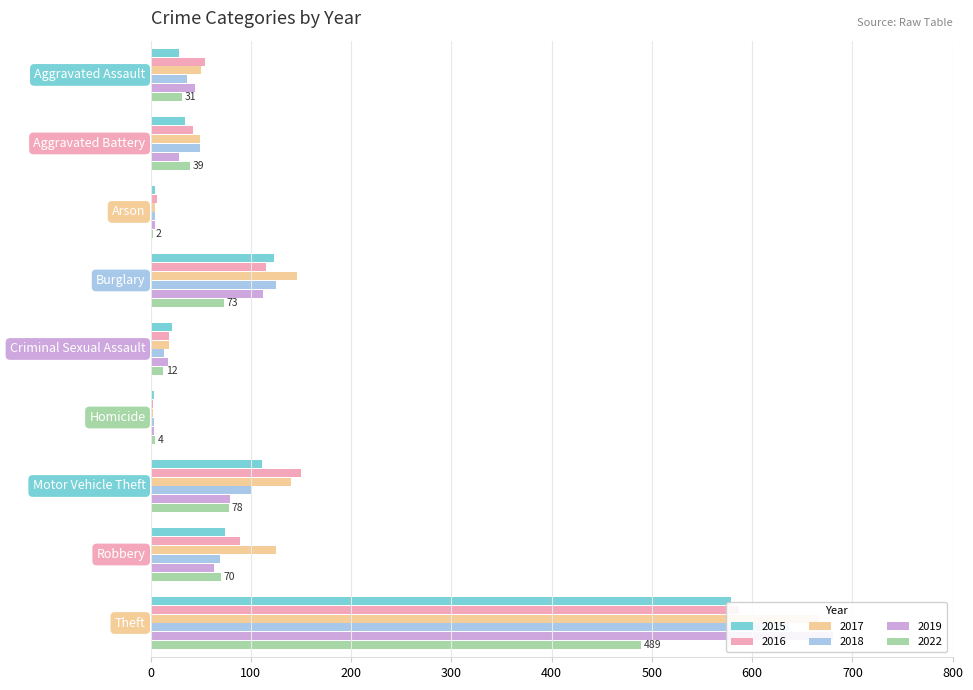

At which label does 2016 first exceed 54?

Burglary